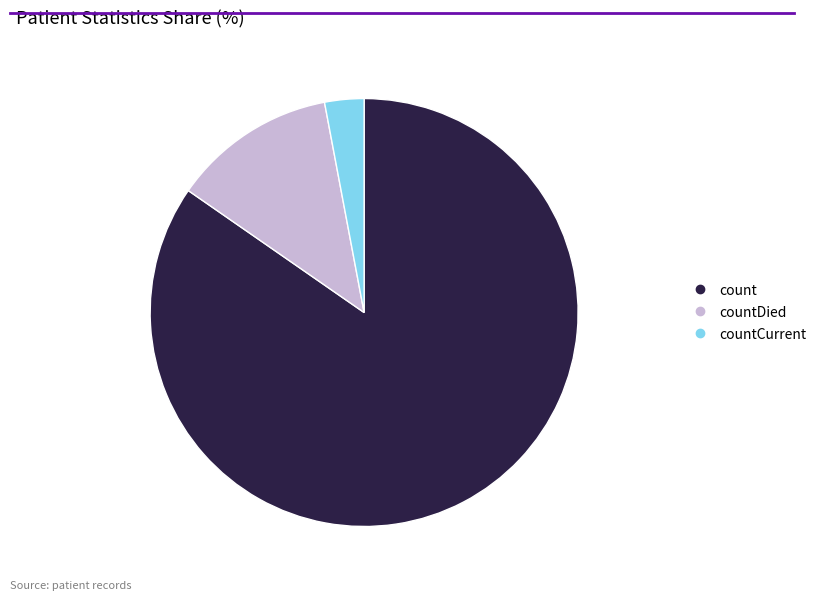

Is there a majority slice in this chart?

Yes